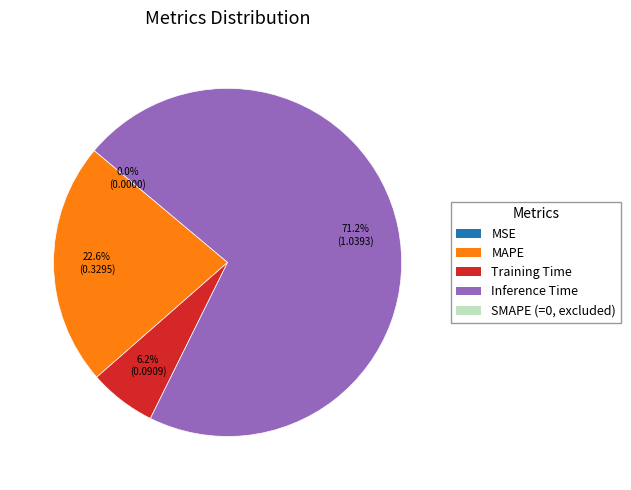

Does any single category account for the majority?

Yes